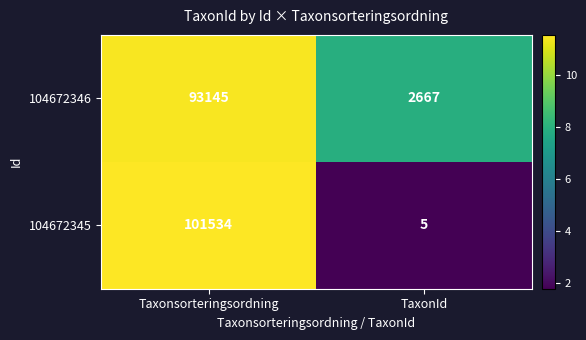

True or false: 104672346 has a value of 774 at TaxonId.

False